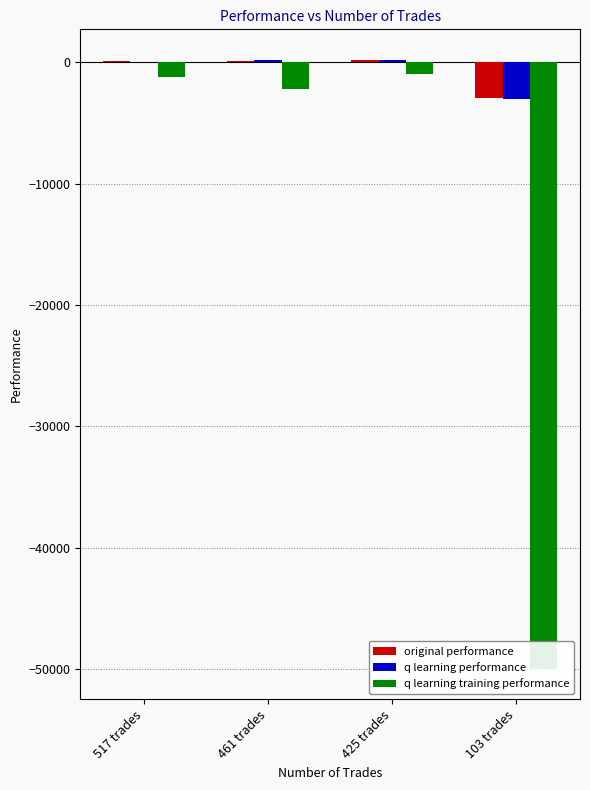

What are all the series names shown in the legend?

original performance, q learning performance, q learning training performance